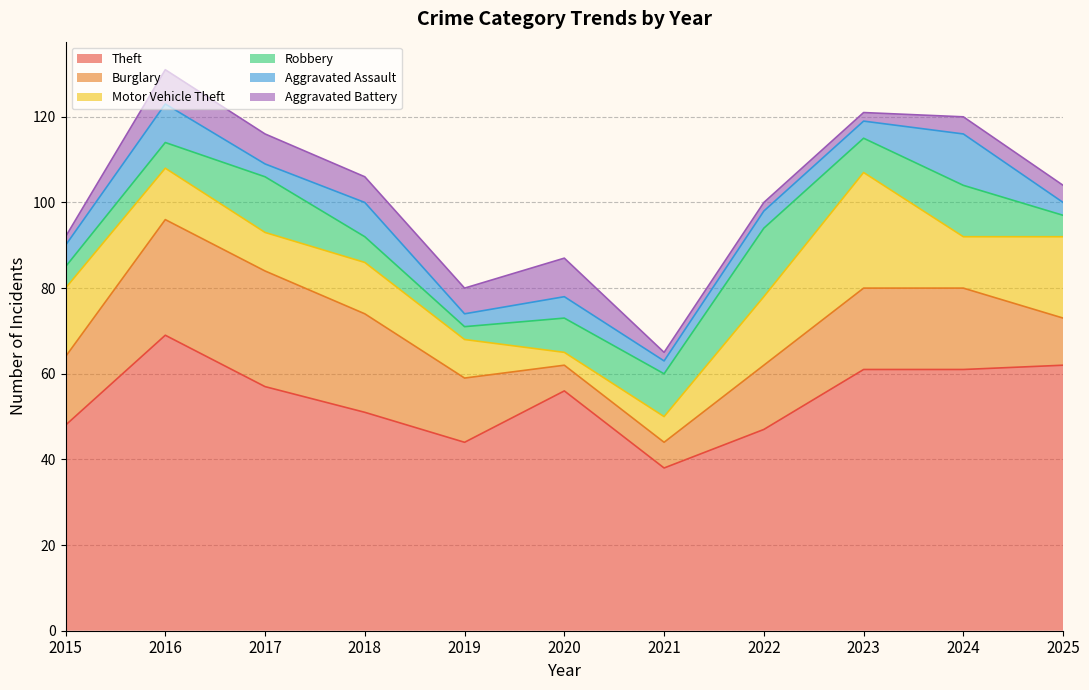

In Robbery, how many points are lower than both neighbors (excluding endpoints)?

2